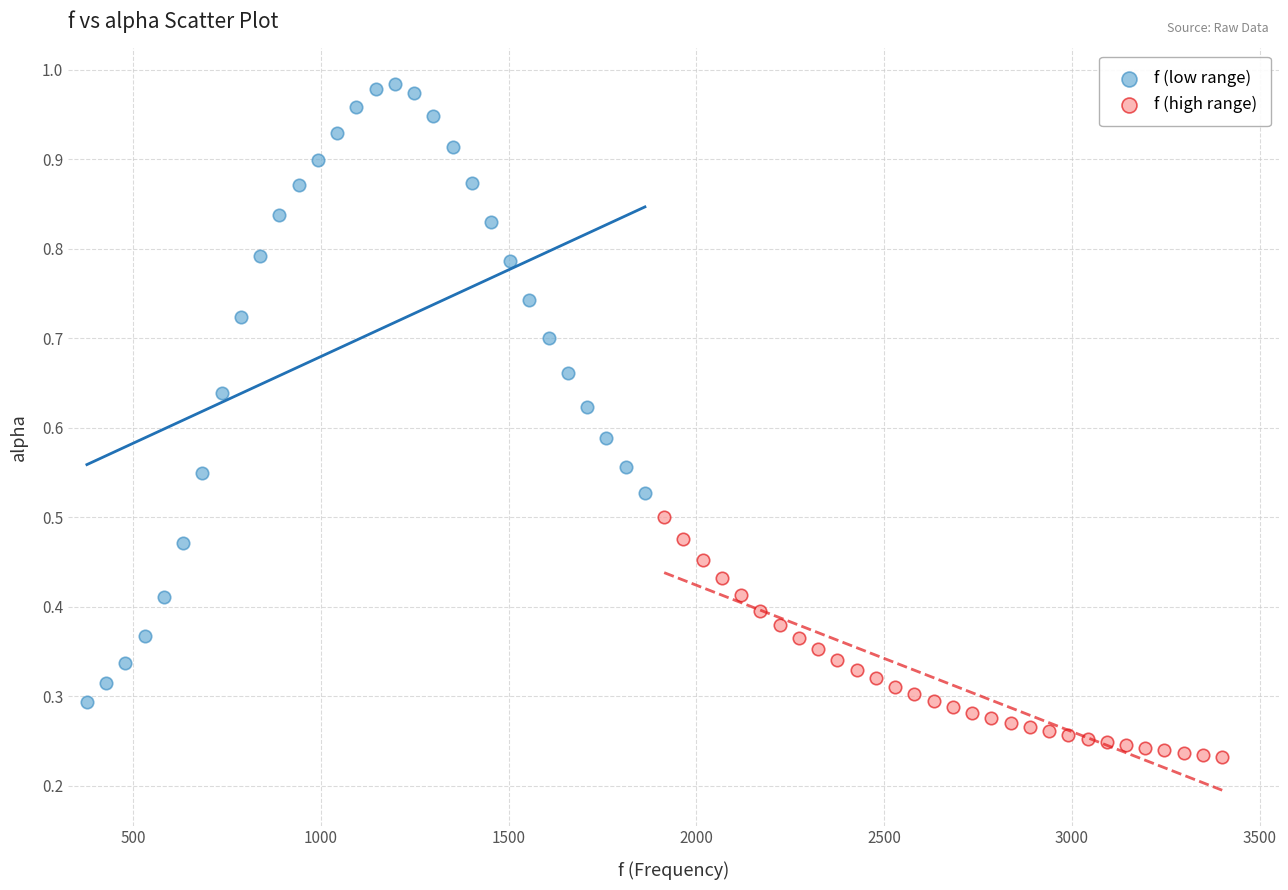

Which series contains the highest Y value?

f (low range)